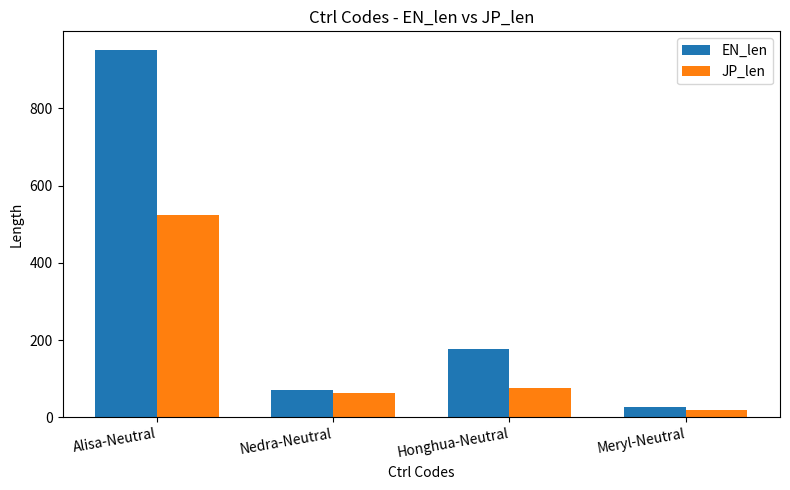

What is the difference between the highest and lowest values at Meryl-Neutral?

8